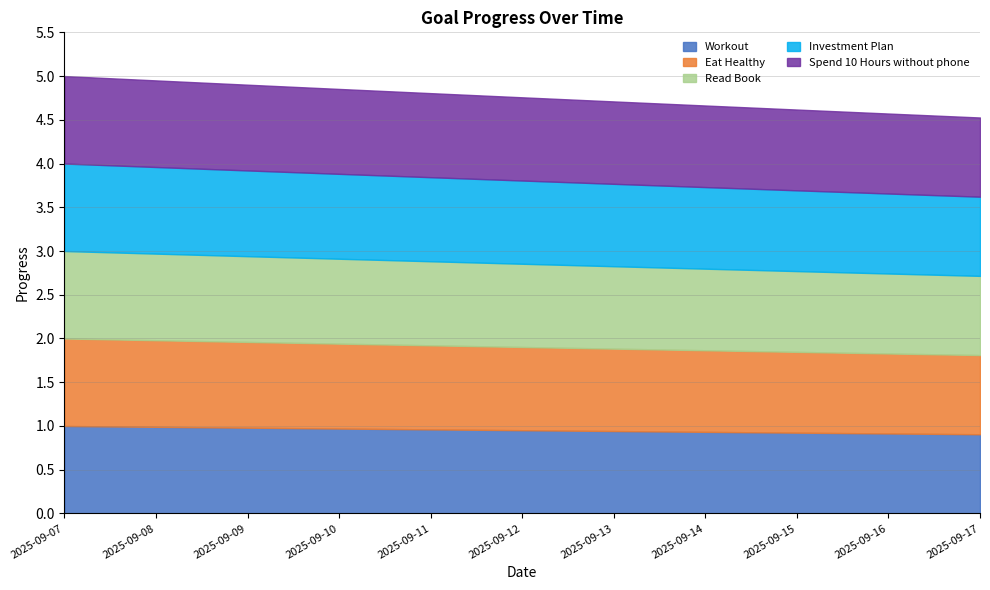

Reading right to left, what are all the values shown in this chart?

Workout: 2025-09-17=0.9	2025-09-16=0.9	2025-09-15=0.9	2025-09-14=0.9	2025-09-13=0.9	2025-09-12=1.0	2025-09-11=1.0	2025-09-10=1.0	2025-09-09=1.0	2025-09-08=1.0	2025-09-07=1.0
Eat Healthy: 2025-09-17=0.9	2025-09-16=0.9	2025-09-15=0.9	2025-09-14=0.9	2025-09-13=0.9	2025-09-12=1.0	2025-09-11=1.0	2025-09-10=1.0	2025-09-09=1.0	2025-09-08=1.0	2025-09-07=1.0
Read Book: 2025-09-17=0.9	2025-09-16=0.9	2025-09-15=0.9	2025-09-14=0.9	2025-09-13=0.9	2025-09-12=1.0	2025-09-11=1.0	2025-09-10=1.0	2025-09-09=1.0	2025-09-08=1.0	2025-09-07=1.0
Investment Plan: 2025-09-17=0.9	2025-09-16=0.9	2025-09-15=0.9	2025-09-14=0.9	2025-09-13=0.9	2025-09-12=1.0	2025-09-11=1.0	2025-09-10=1.0	2025-09-09=1.0	2025-09-08=1.0	2025-09-07=1.0
Spend 10 Hours without phone: 2025-09-17=0.9	2025-09-16=0.9	2025-09-15=0.9	2025-09-14=0.9	2025-09-13=0.9	2025-09-12=1.0	2025-09-11=1.0	2025-09-10=1.0	2025-09-09=1.0	2025-09-08=1.0	2025-09-07=1.0